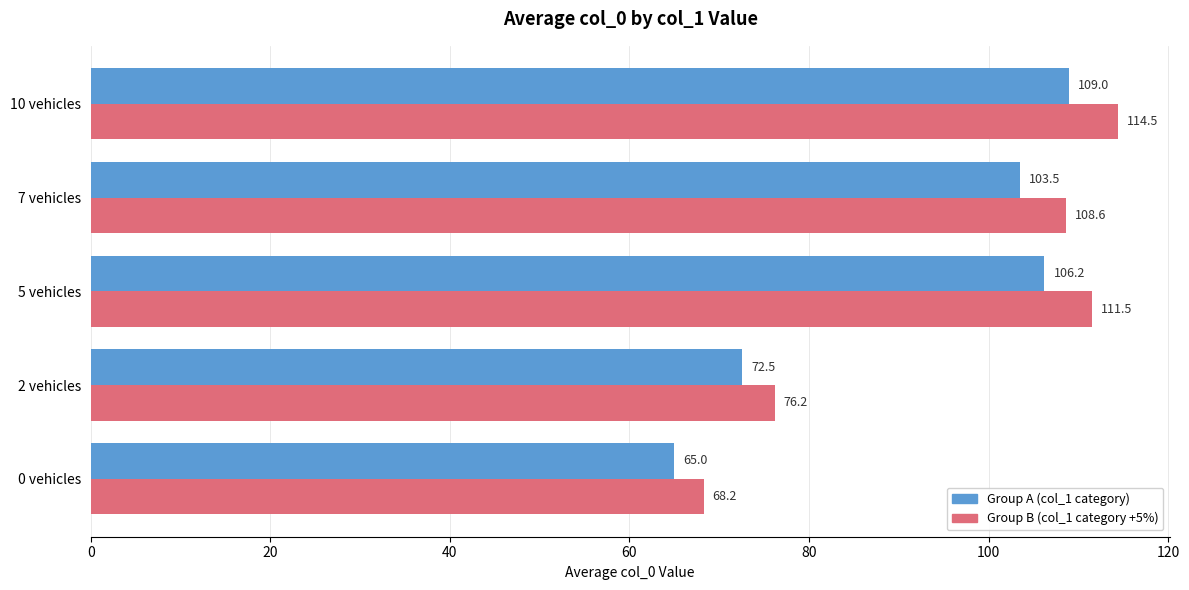

At which category is the sum across all series the highest?

10 vehicles